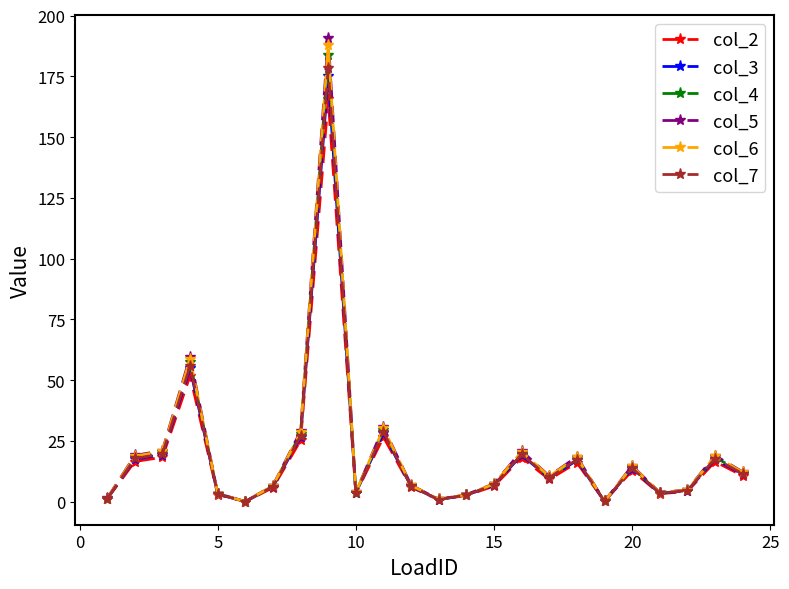

What is the highest value of the col_6 series?

187.8